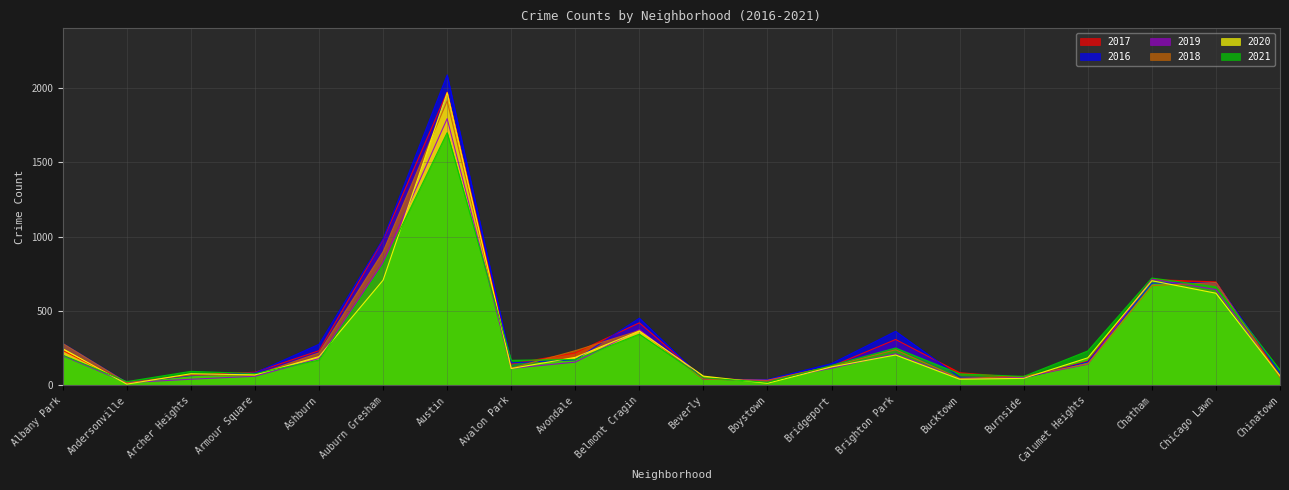

Is it true that 2021 equals 35 at Boystown?

False